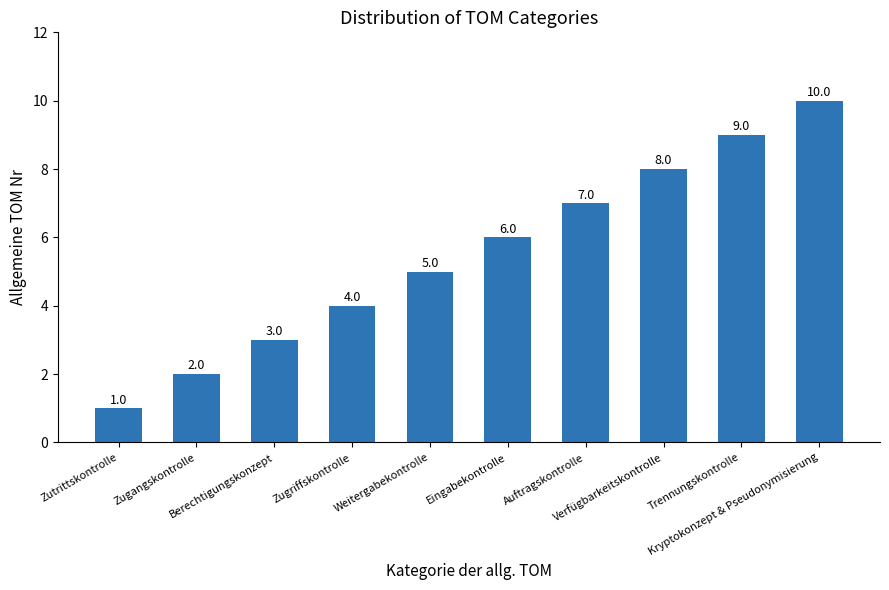

What is the difference between the second highest and second lowest values?

7